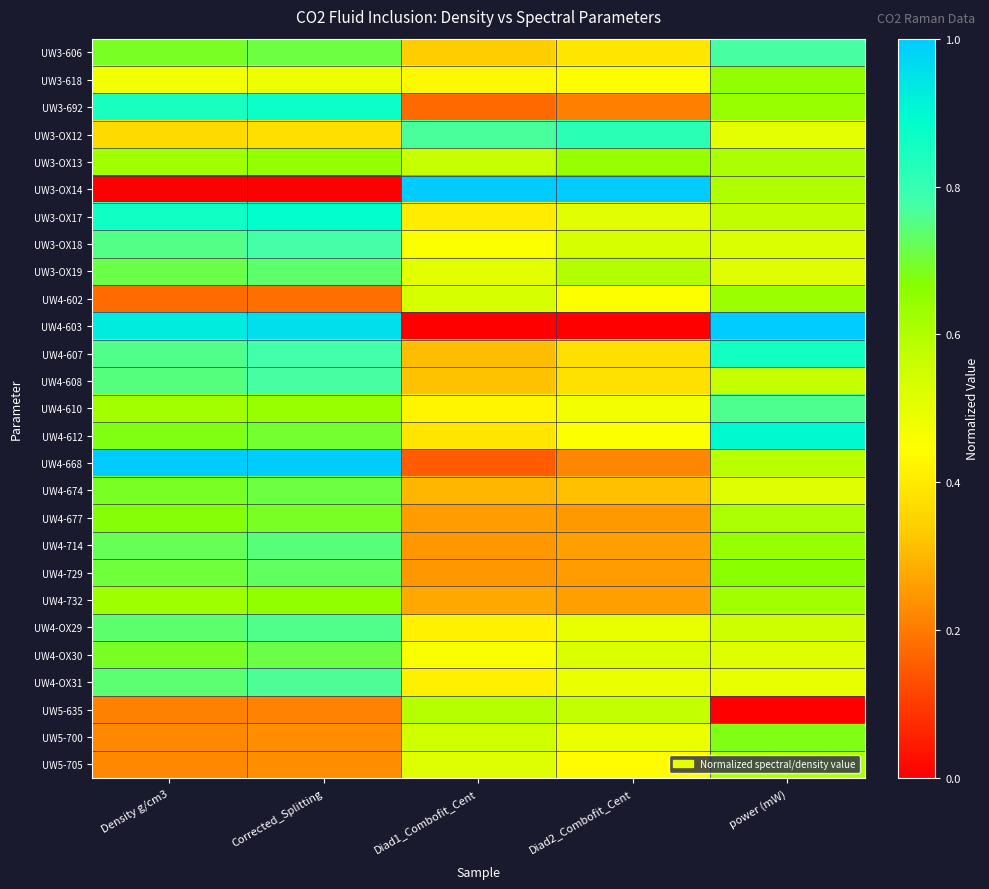

Reading left to right, list all the values displayed in this chart.

UW3-606: Density g/cm3=0.7	Corrected_Splitting=0.7	Diad1_Combofit_Cent=0.3	Diad2_Combofit_Cent=0.4	power (mW)=0.8
UW3-618: Density g/cm3=0.5	Corrected_Splitting=0.5	Diad1_Combofit_Cent=0.4	Diad2_Combofit_Cent=0.4	power (mW)=0.7
UW3-692: Density g/cm3=0.8	Corrected_Splitting=0.9	Diad1_Combofit_Cent=0.2	Diad2_Combofit_Cent=0.2	power (mW)=0.6
UW3-OX12: Density g/cm3=0.4	Corrected_Splitting=0.4	Diad1_Combofit_Cent=0.8	Diad2_Combofit_Cent=0.8	power (mW)=0.5
UW3-OX13: Density g/cm3=0.6	Corrected_Splitting=0.6	Diad1_Combofit_Cent=0.6	Diad2_Combofit_Cent=0.6	power (mW)=0.6
UW3-OX14: Density g/cm3=0.0	Corrected_Splitting=0.0	Diad1_Combofit_Cent=1.0	Diad2_Combofit_Cent=1.0	power (mW)=0.6
UW3-OX17: Density g/cm3=0.9	Corrected_Splitting=0.9	Diad1_Combofit_Cent=0.4	Diad2_Combofit_Cent=0.5	power (mW)=0.6
UW3-OX18: Density g/cm3=0.8	Corrected_Splitting=0.8	Diad1_Combofit_Cent=0.5	Diad2_Combofit_Cent=0.5	power (mW)=0.5
UW3-OX19: Density g/cm3=0.7	Corrected_Splitting=0.7	Diad1_Combofit_Cent=0.5	Diad2_Combofit_Cent=0.6	power (mW)=0.5
UW4-602: Density g/cm3=0.2	Corrected_Splitting=0.2	Diad1_Combofit_Cent=0.5	Diad2_Combofit_Cent=0.4	power (mW)=0.6
UW4-603: Density g/cm3=0.9	Corrected_Splitting=1.0	Diad1_Combofit_Cent=0.0	Diad2_Combofit_Cent=0.0	power (mW)=1.0
UW4-607: Density g/cm3=0.8	Corrected_Splitting=0.8	Diad1_Combofit_Cent=0.3	Diad2_Combofit_Cent=0.4	power (mW)=0.9
UW4-608: Density g/cm3=0.7	Corrected_Splitting=0.8	Diad1_Combofit_Cent=0.3	Diad2_Combofit_Cent=0.4	power (mW)=0.6
UW4-610: Density g/cm3=0.6	Corrected_Splitting=0.6	Diad1_Combofit_Cent=0.4	Diad2_Combofit_Cent=0.5	power (mW)=0.8
UW4-612: Density g/cm3=0.7	Corrected_Splitting=0.7	Diad1_Combofit_Cent=0.4	Diad2_Combofit_Cent=0.5	power (mW)=0.9
UW4-668: Density g/cm3=1.0	Corrected_Splitting=1.0	Diad1_Combofit_Cent=0.2	Diad2_Combofit_Cent=0.2	power (mW)=0.6
UW4-674: Density g/cm3=0.7	Corrected_Splitting=0.7	Diad1_Combofit_Cent=0.3	Diad2_Combofit_Cent=0.3	power (mW)=0.5
UW4-677: Density g/cm3=0.7	Corrected_Splitting=0.7	Diad1_Combofit_Cent=0.3	Diad2_Combofit_Cent=0.3	power (mW)=0.6
UW4-714: Density g/cm3=0.7	Corrected_Splitting=0.7	Diad1_Combofit_Cent=0.2	Diad2_Combofit_Cent=0.3	power (mW)=0.6
UW4-729: Density g/cm3=0.7	Corrected_Splitting=0.7	Diad1_Combofit_Cent=0.2	Diad2_Combofit_Cent=0.3	power (mW)=0.7
UW4-732: Density g/cm3=0.6	Corrected_Splitting=0.7	Diad1_Combofit_Cent=0.3	Diad2_Combofit_Cent=0.3	power (mW)=0.6
UW4-OX29: Density g/cm3=0.7	Corrected_Splitting=0.8	Diad1_Combofit_Cent=0.4	Diad2_Combofit_Cent=0.5	power (mW)=0.6
UW4-OX30: Density g/cm3=0.7	Corrected_Splitting=0.7	Diad1_Combofit_Cent=0.5	Diad2_Combofit_Cent=0.5	power (mW)=0.5
UW4-OX31: Density g/cm3=0.7	Corrected_Splitting=0.8	Diad1_Combofit_Cent=0.4	Diad2_Combofit_Cent=0.5	power (mW)=0.5
UW5-635: Density g/cm3=0.2	Corrected_Splitting=0.2	Diad1_Combofit_Cent=0.6	Diad2_Combofit_Cent=0.6	power (mW)=0.0
UW5-700: Density g/cm3=0.2	Corrected_Splitting=0.2	Diad1_Combofit_Cent=0.5	Diad2_Combofit_Cent=0.5	power (mW)=0.7
UW5-705: Density g/cm3=0.2	Corrected_Splitting=0.2	Diad1_Combofit_Cent=0.5	Diad2_Combofit_Cent=0.4	power (mW)=0.6